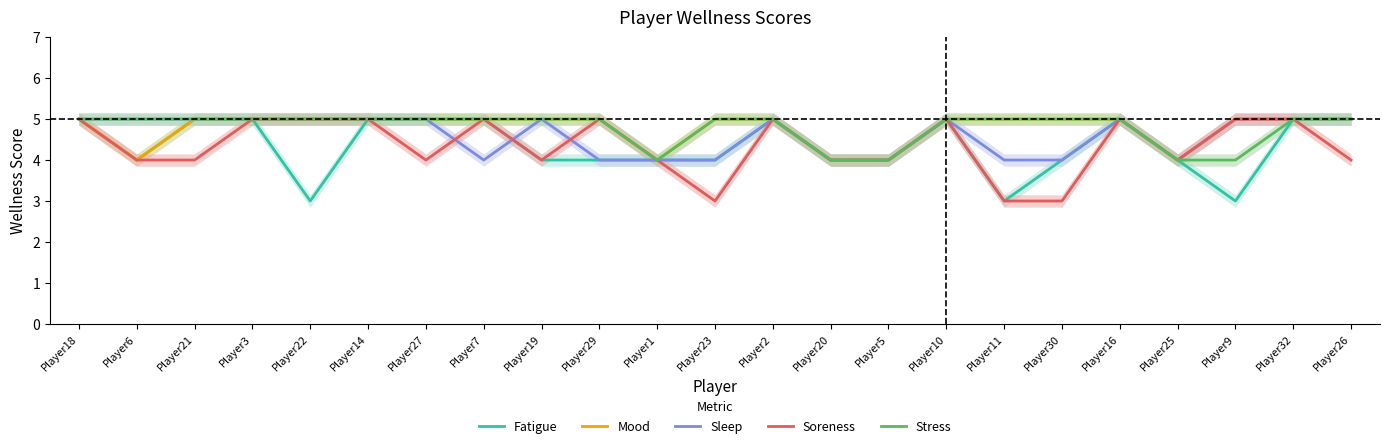

Reading left to right, list all the values displayed in this chart.

Fatigue: 5	4	5	5	3	5	5	5	4	4	4	4	5	4	4	5	3	4	5	4	3	5	5
Mood: 5	4	5	5	5	5	5	5	5	5	4	5	5	4	4	5	5	5	5	4	5	5	5
Sleep: 5	5	5	5	5	5	5	4	5	4	4	4	5	4	4	5	4	4	5	4	5	5	5
Soreness: 5	4	4	5	5	5	4	5	4	5	4	3	5	4	4	5	3	3	5	4	5	5	4
Stress: 5	5	5	5	5	5	5	5	5	5	4	5	5	4	4	5	5	5	5	4	4	5	5